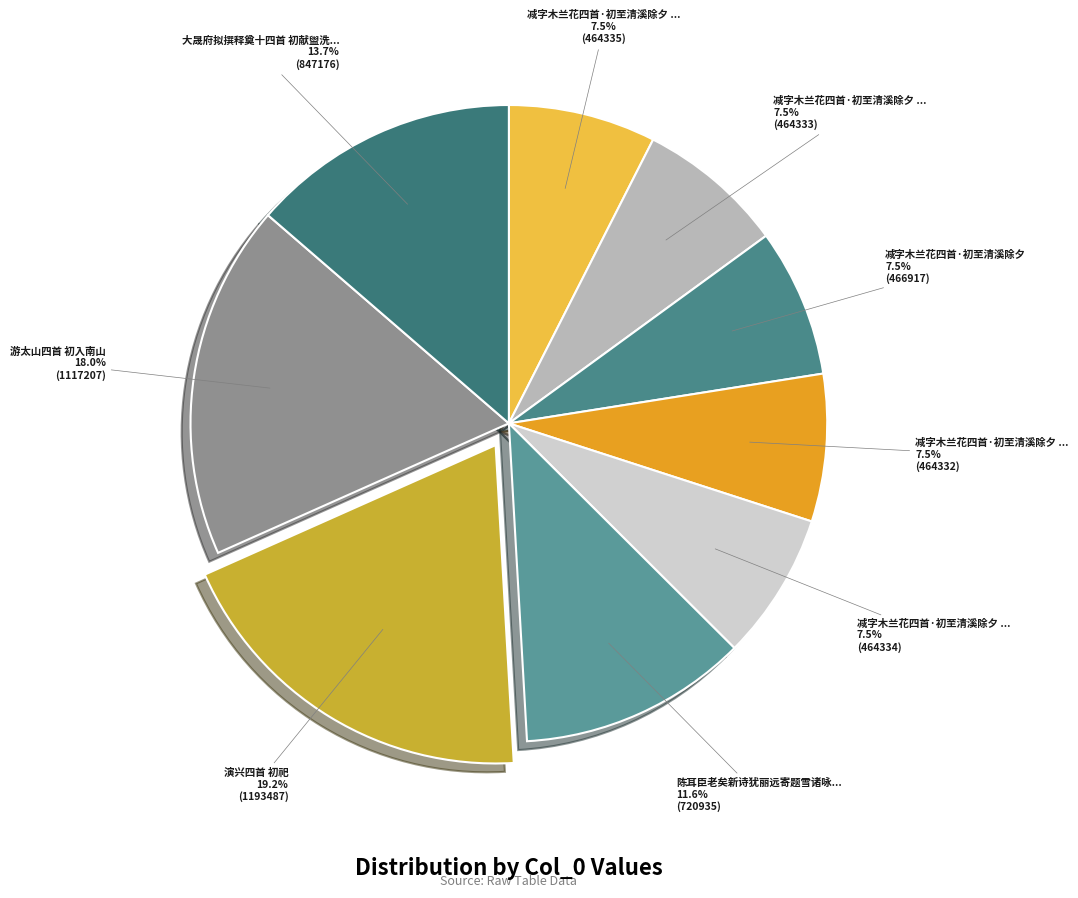

How many segments does this pie chart have?

9